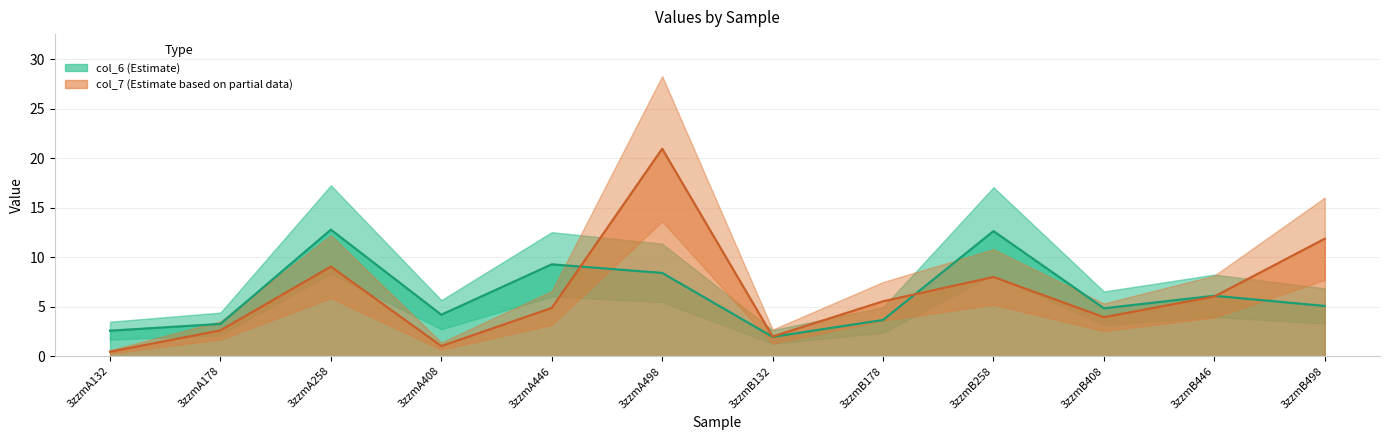

What is the difference between the highest and lowest values at 3zzmB408?

0.9